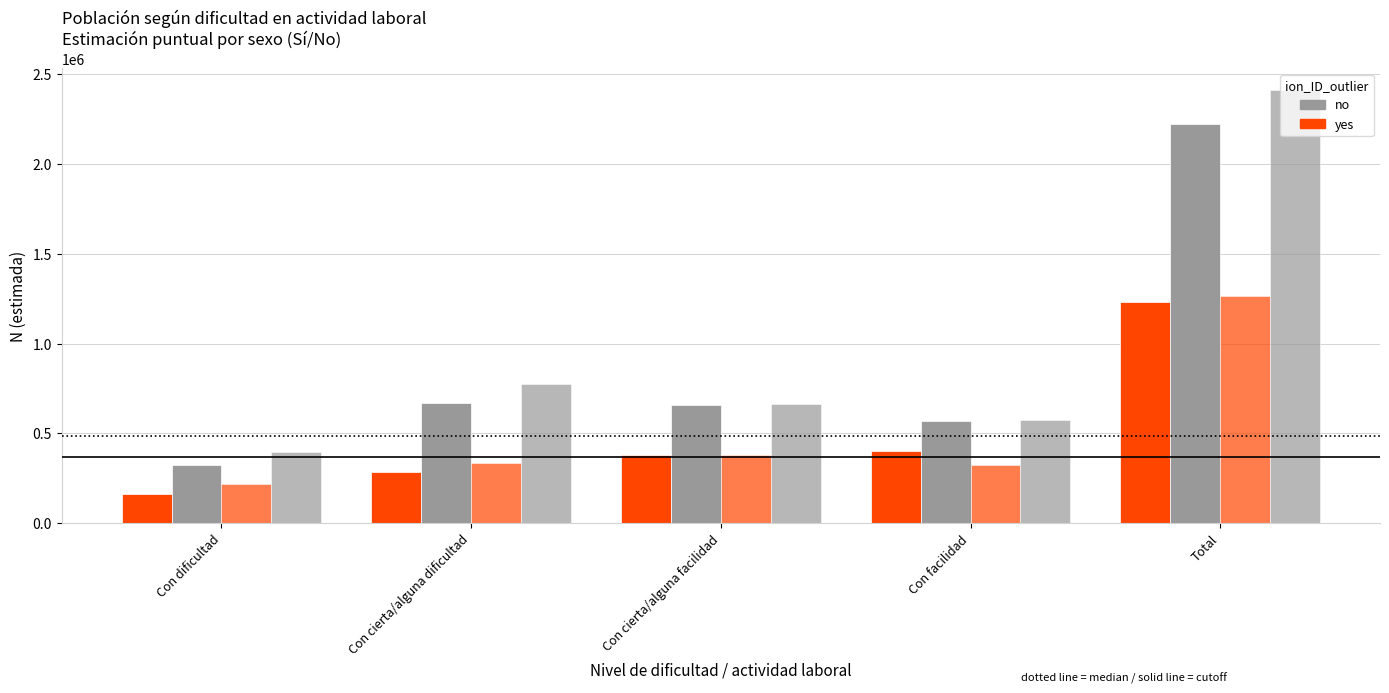

How many categories are shown in the chart?

5